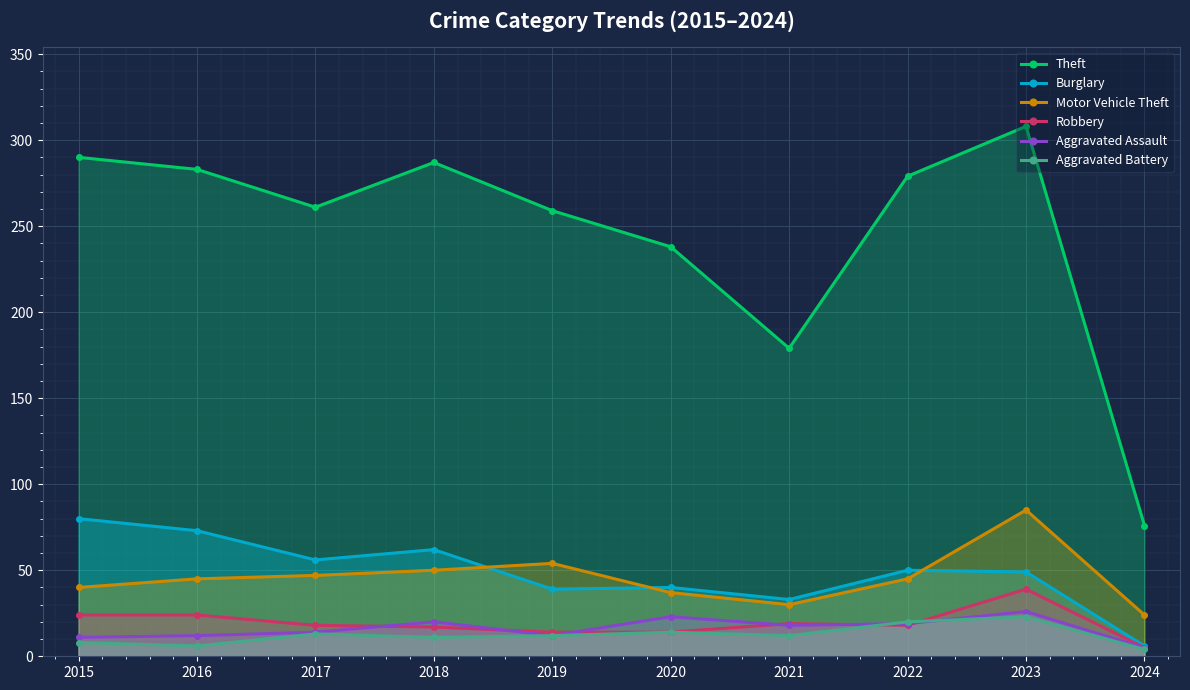

Which category has the lowest value in the Robbery series?

2024